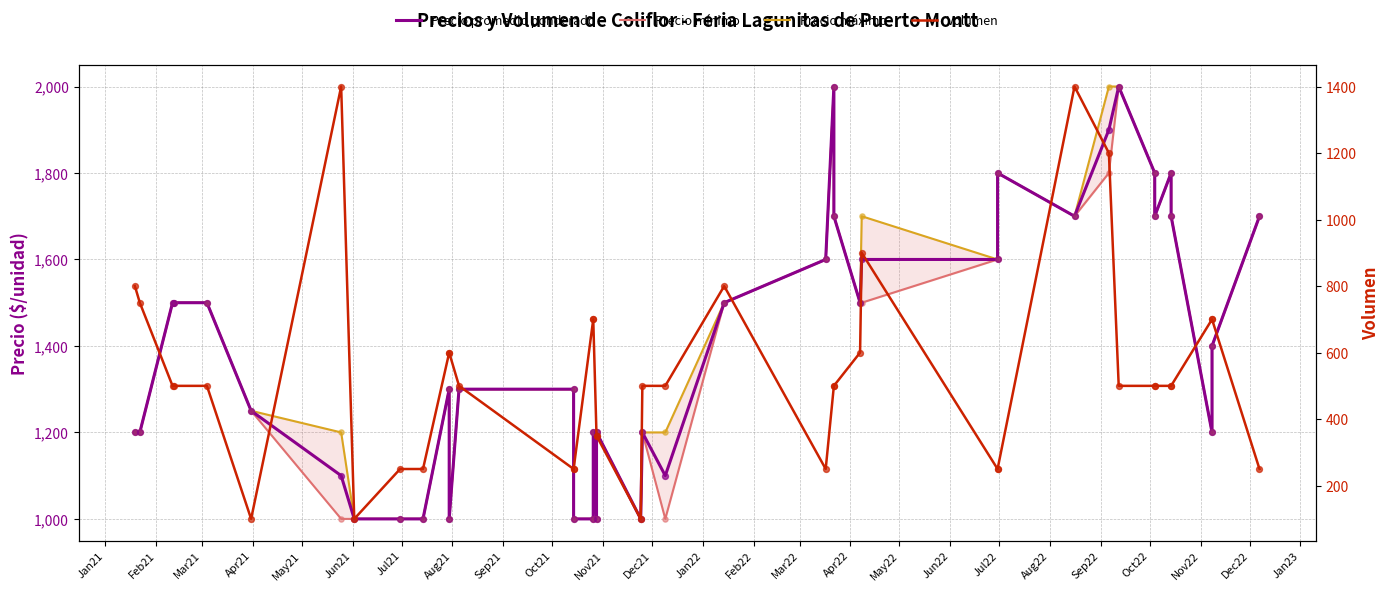

Which series contains the lowest Y value?

Volumen